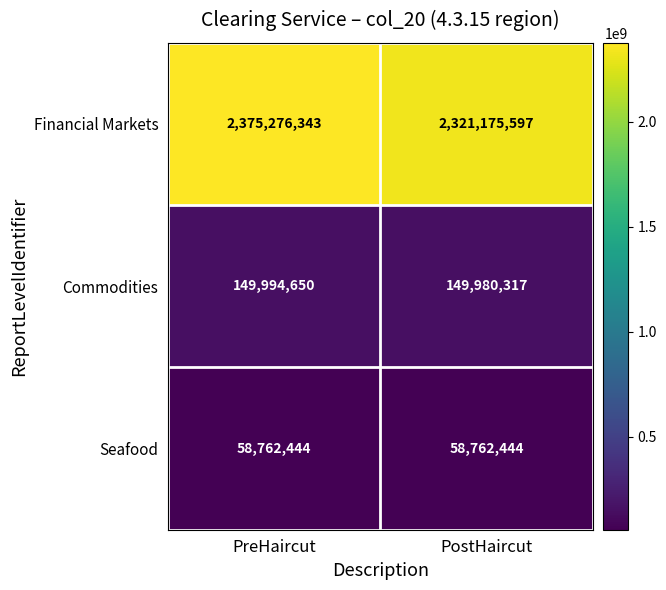

What is the spread (max minus min) of values at PreHaircut?

2316513899